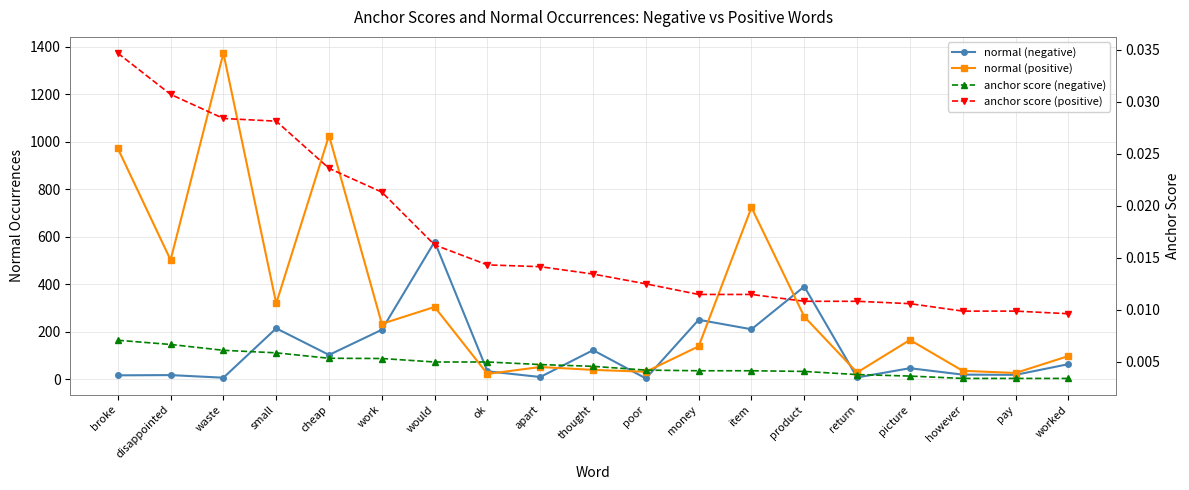

True or false: normal (negative) and anchor score (positive) intersect in this chart.

False